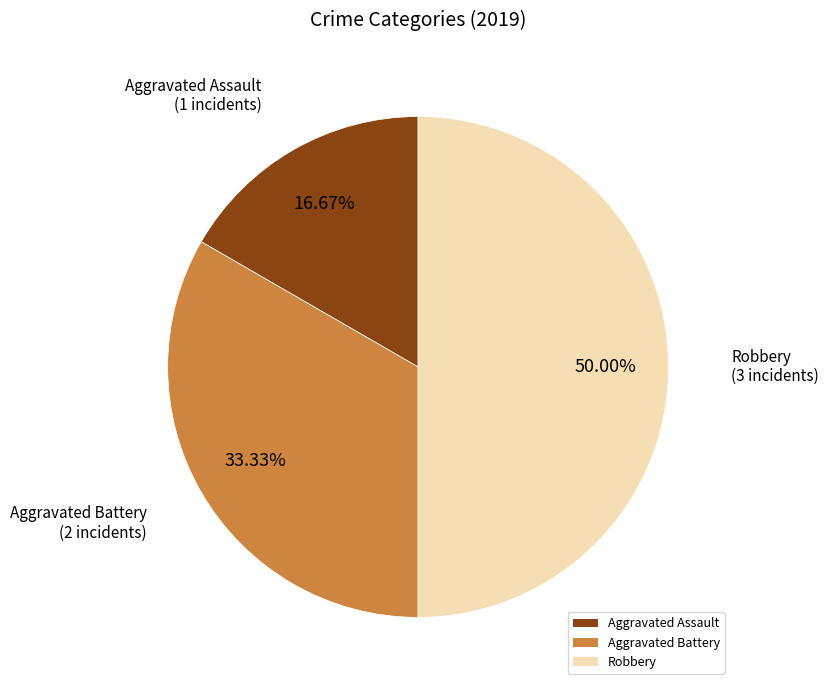

Do Aggravated Assault and Robbery together represent more than half of the pie?

Yes